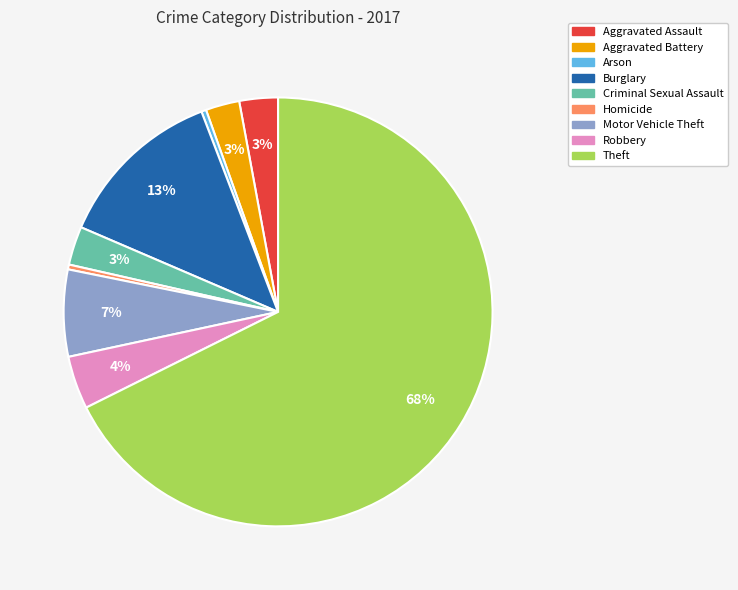

How many segments does this pie chart have?

9